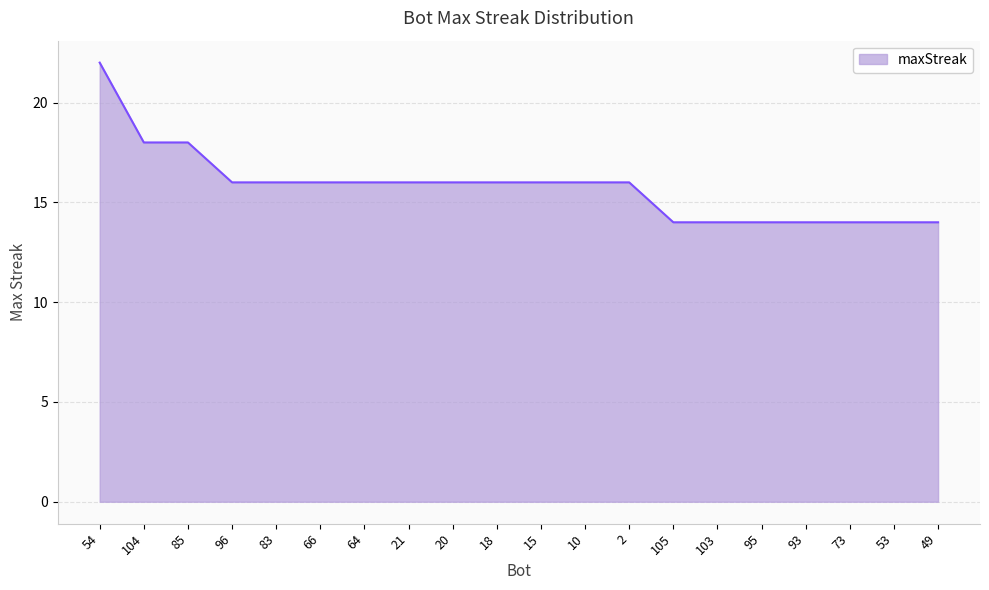

Count the number of categories in the chart.

20